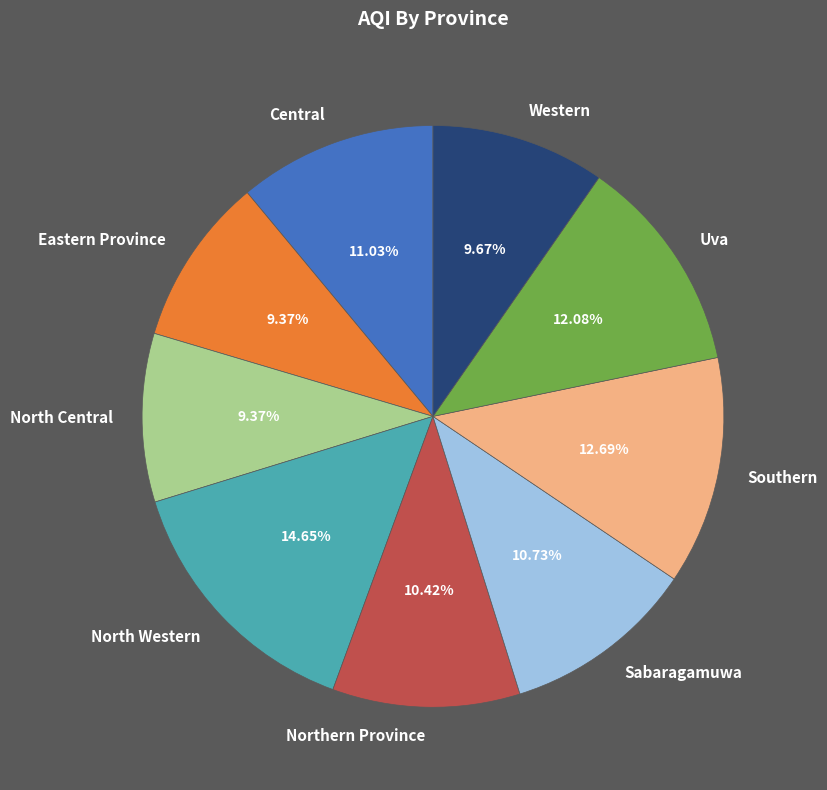

Is the sum of Western and North Central greater than half?

No